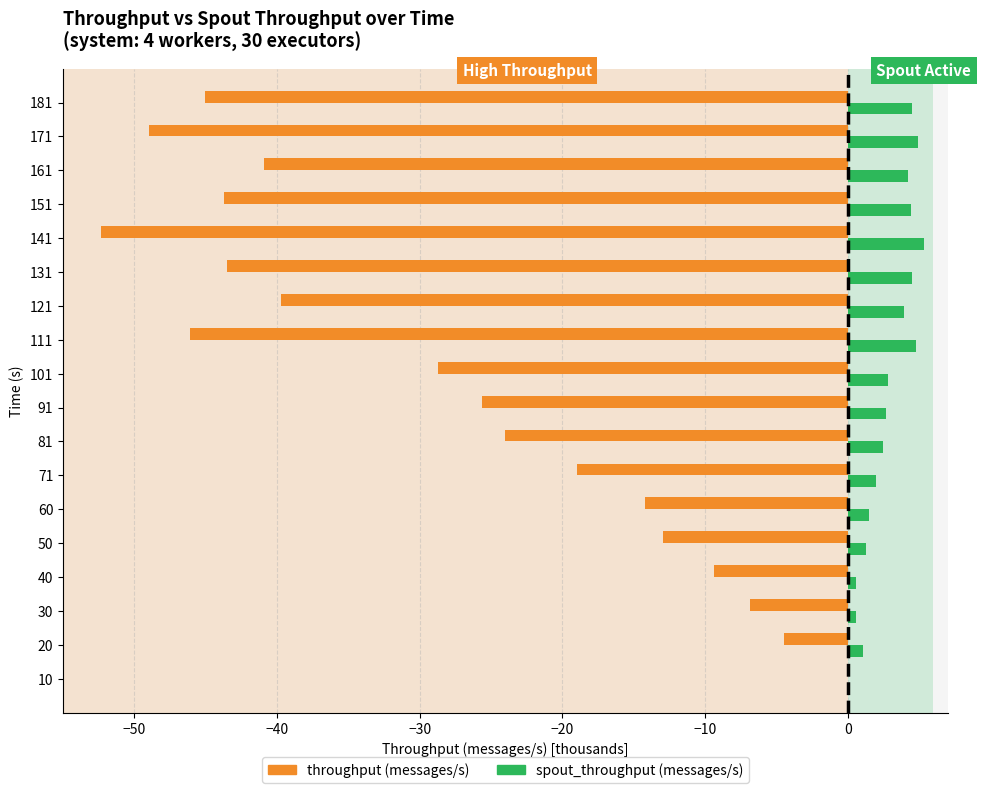

Which series changed the most between 60 and 141?

throughput (messages/s)